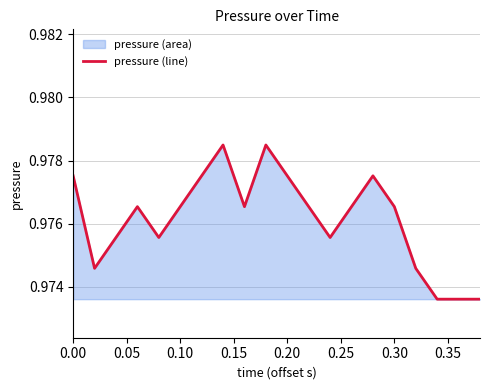

What is the sum of all values?

19.5